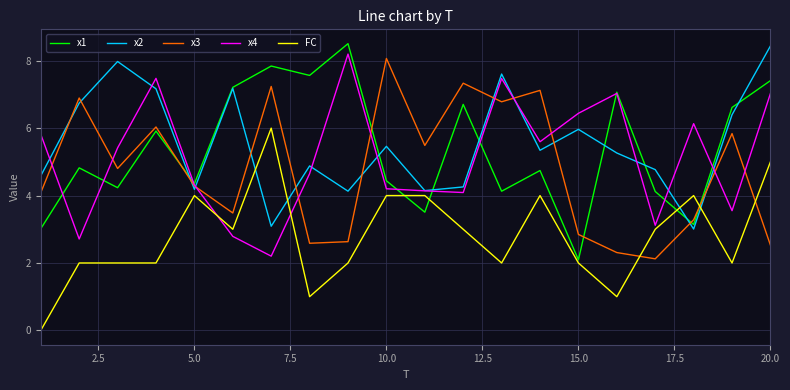

True or false: x1 and FC cross at least once.

True